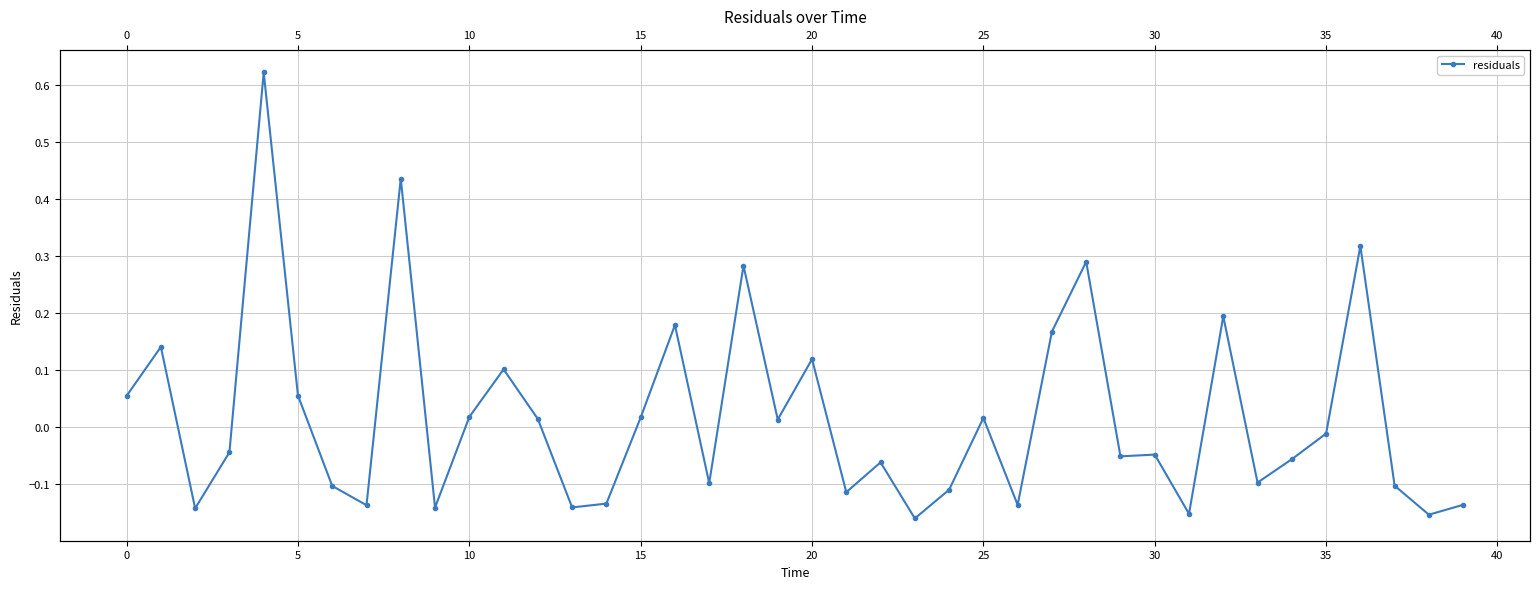

How many distinct data groups are displayed?

1